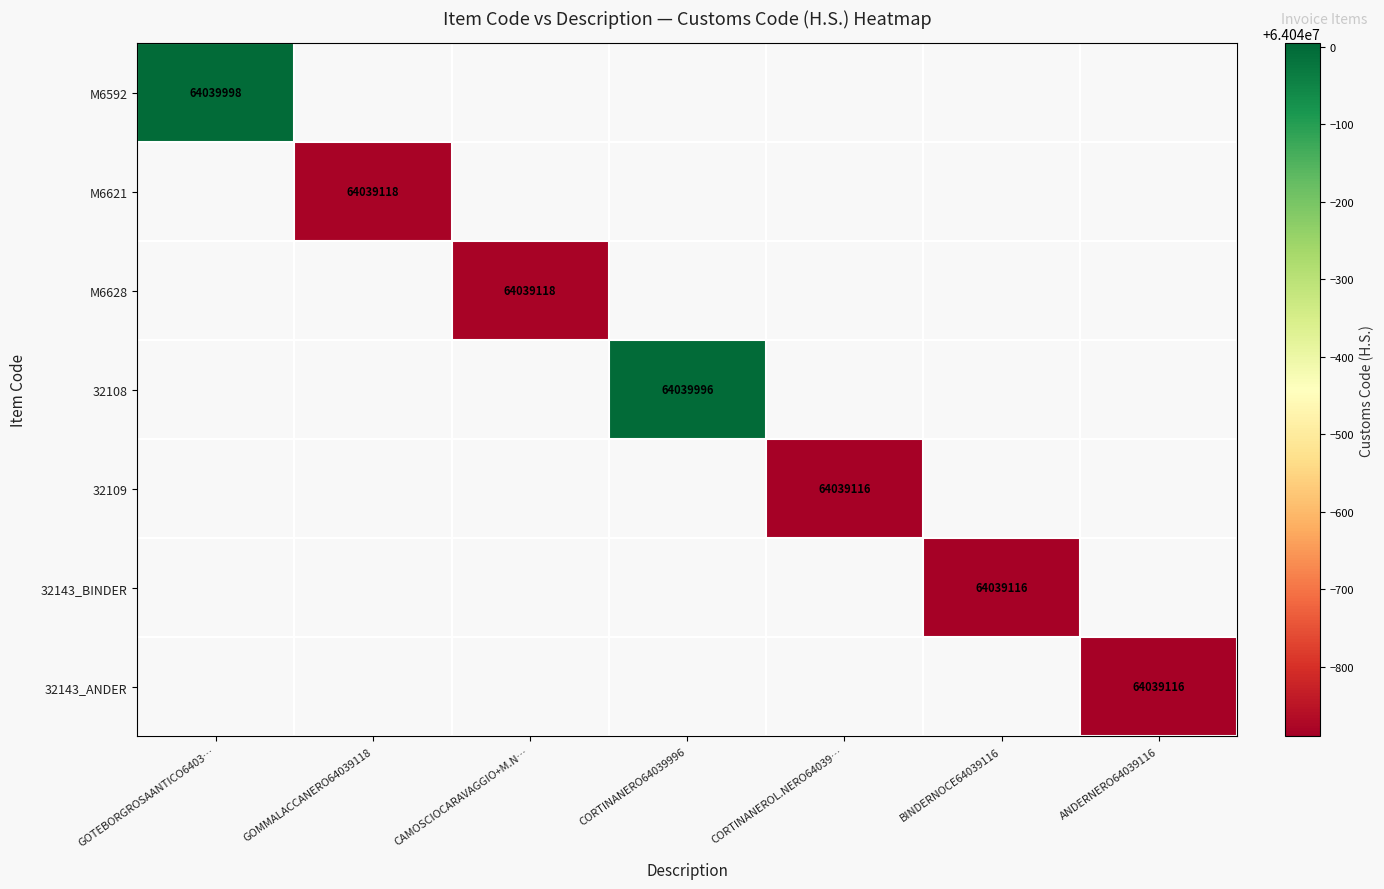

At how many categories does at least one series exceed 64039498?

2